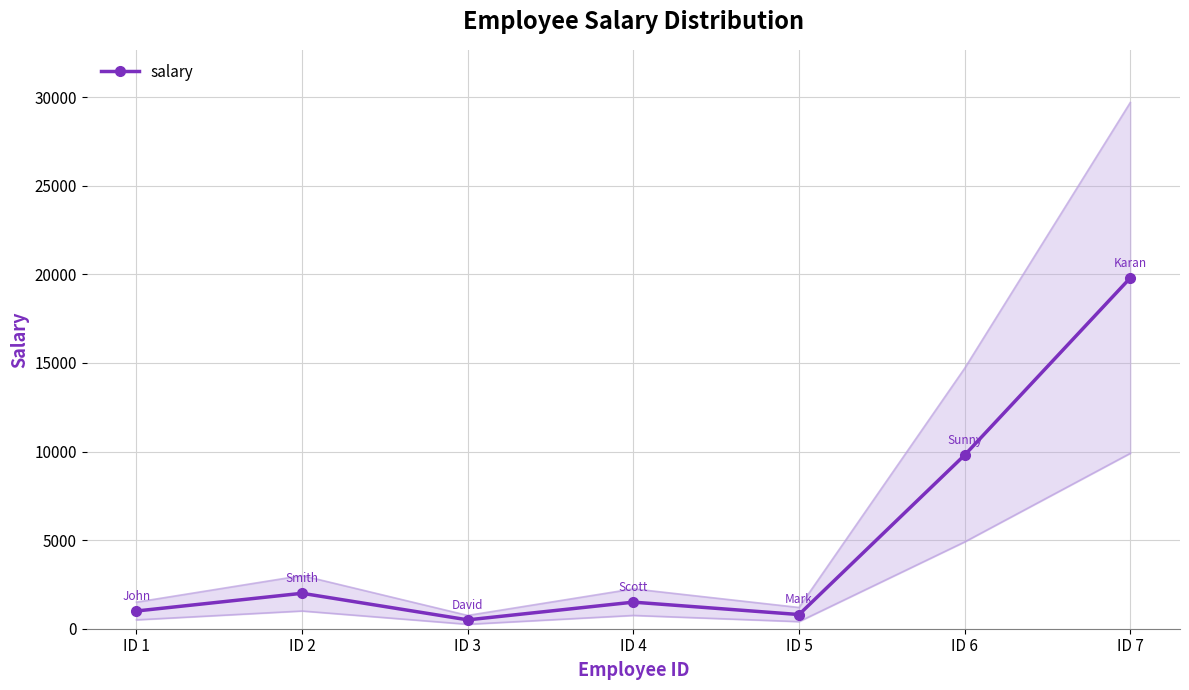

True or false: the data has more than 2 interior local peaks.

False